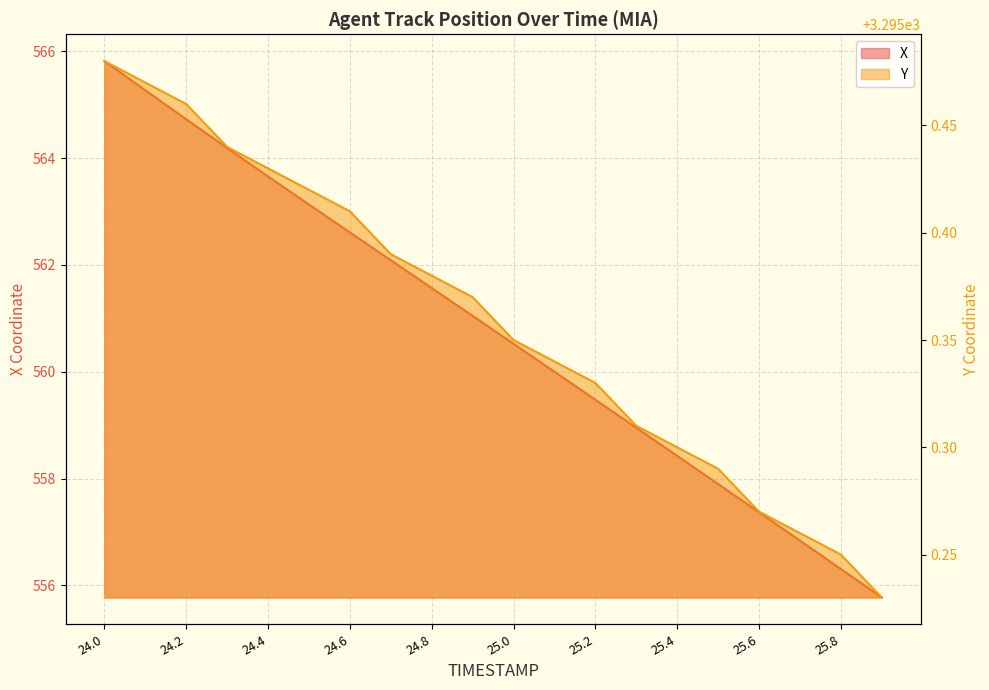

What is the difference between the Y values at 25.8 and 25.1?

0.1